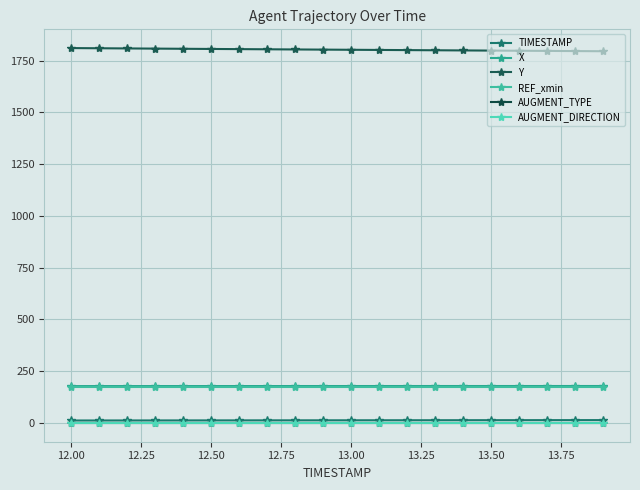

Does the chart have visible grid lines?

Yes